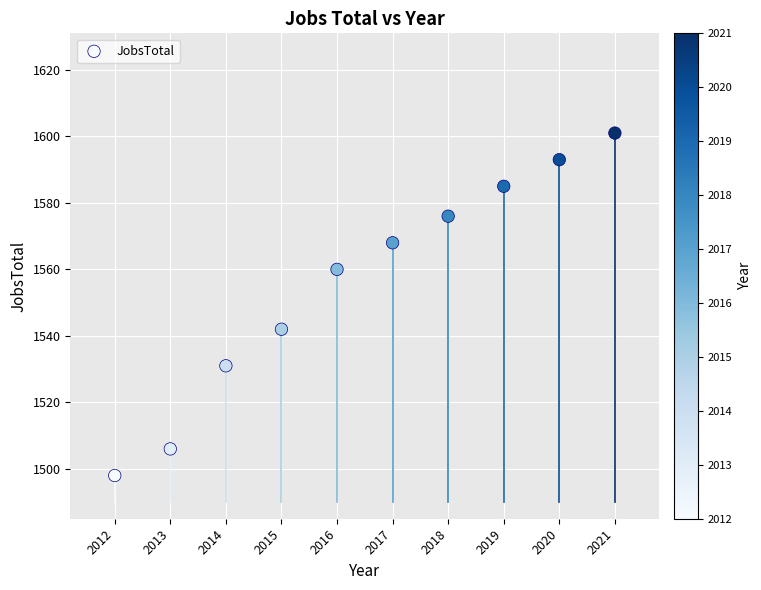

What Y value in the scatter plot is closest to 1549?

1542